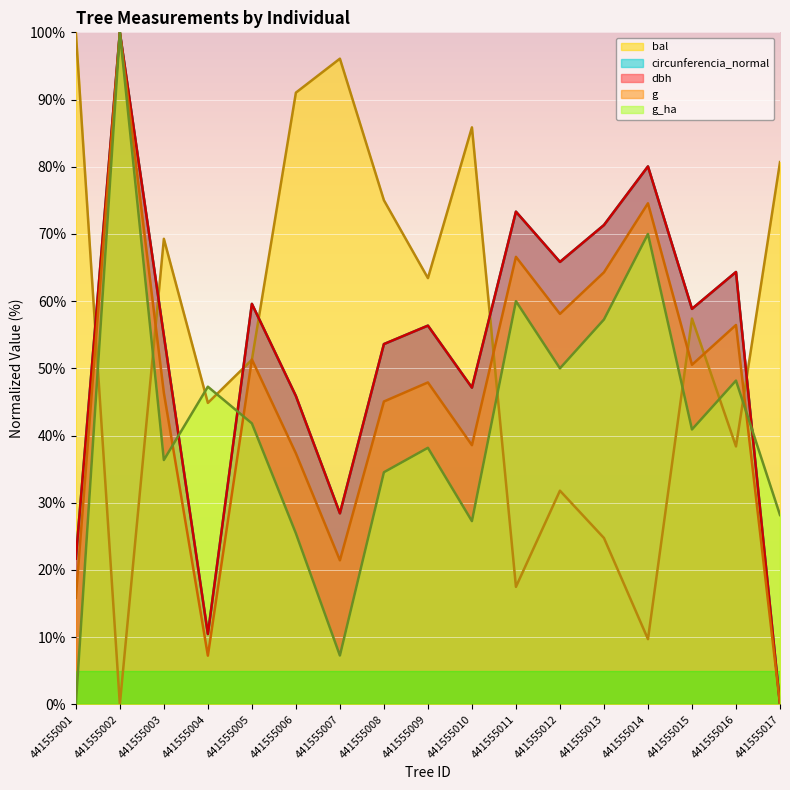

What is the value of the g point at the 6th from the left?

37.4